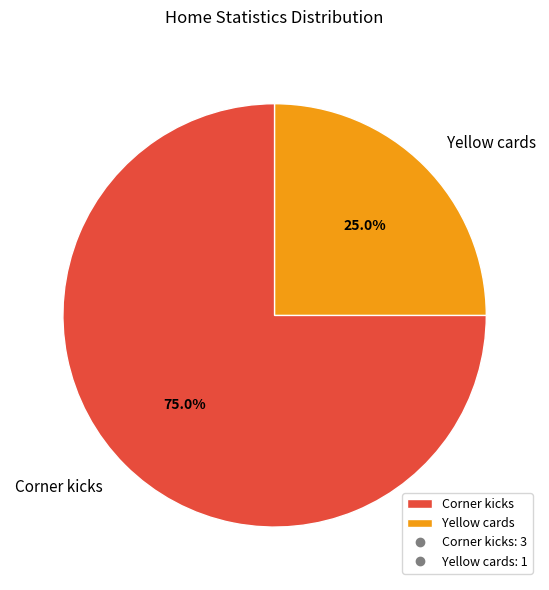

What is the majority slice?

Corner kicks